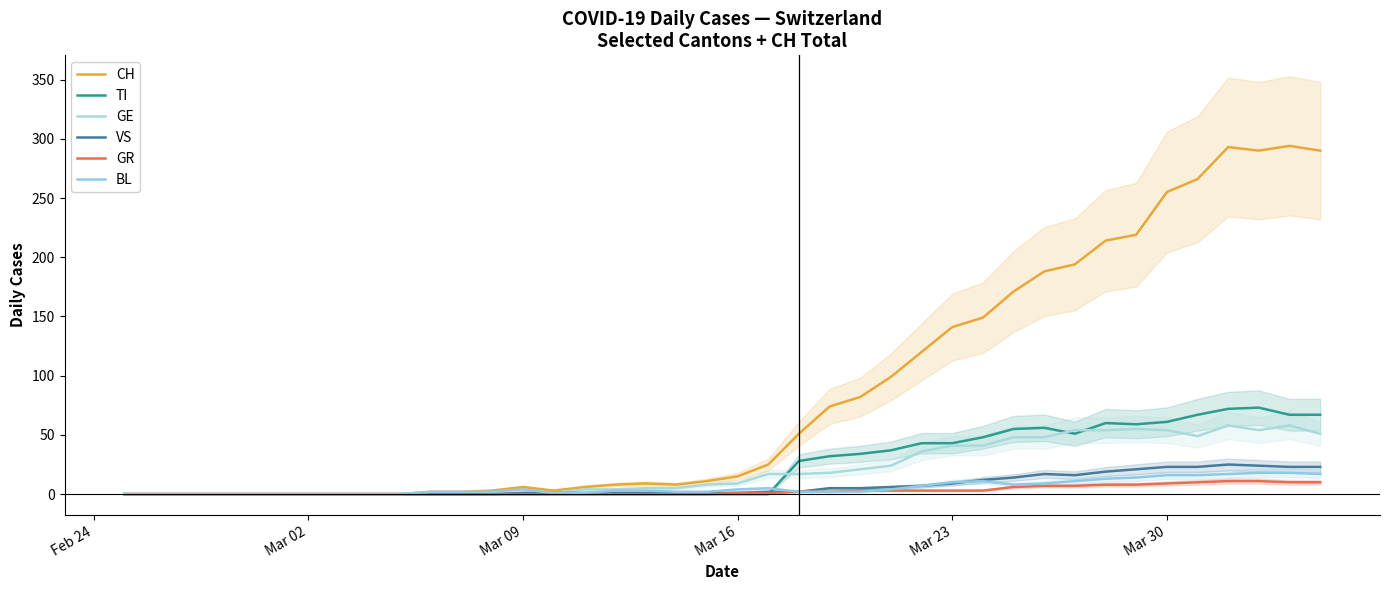

How many values in the VS series exceed 1?

19